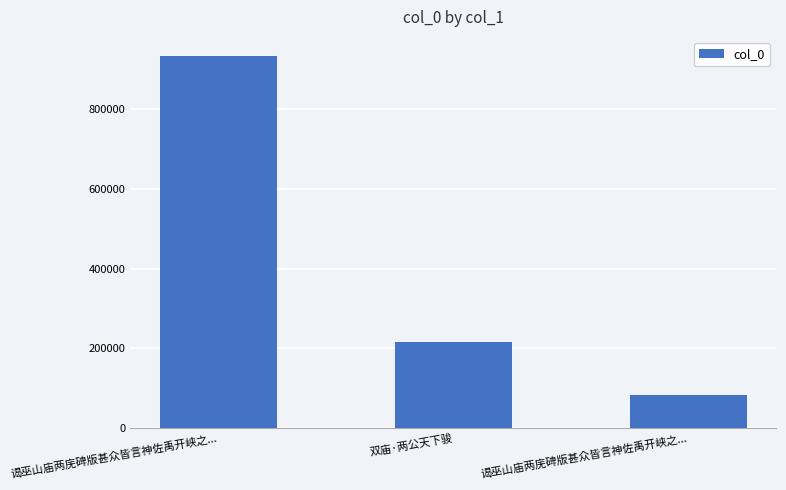

List the labels in order of value, smallest first.

谒巫山庙两庑碑版甚众皆言神佐禹开峡之..., 双庙·两公天下骏, 谒巫山庙两庑碑版甚众皆言神佐禹开峡之...